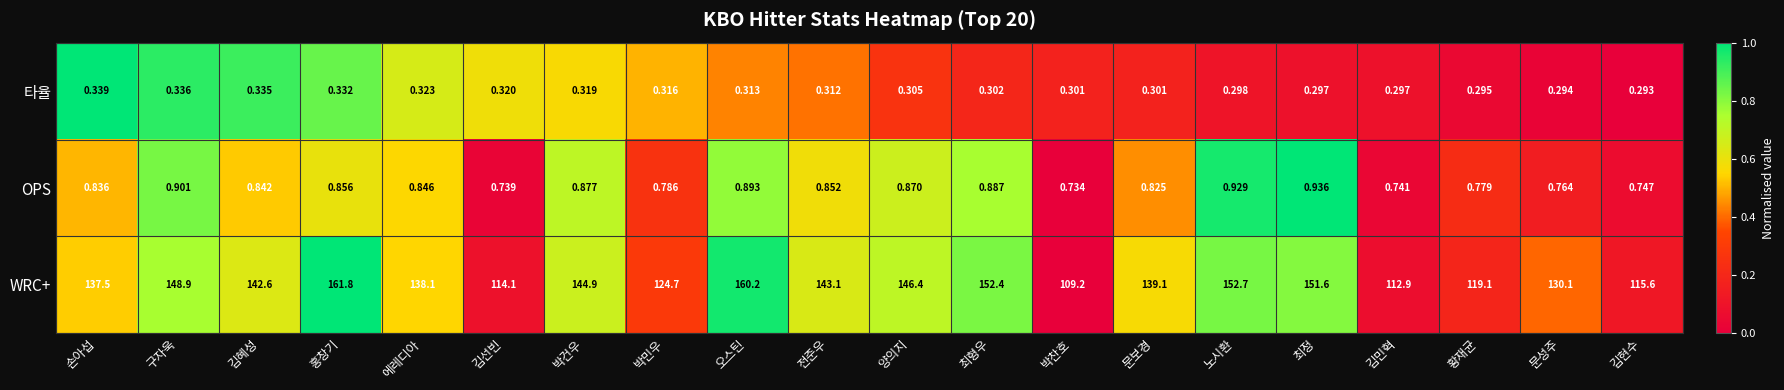

Where does the WRC+ series first go above 142?

구자욱